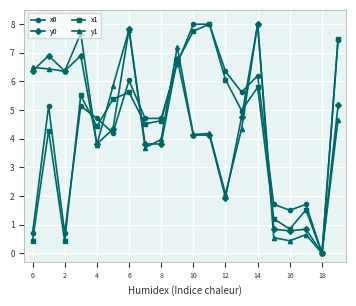

At how many categories does at least one series exceed 7?

7